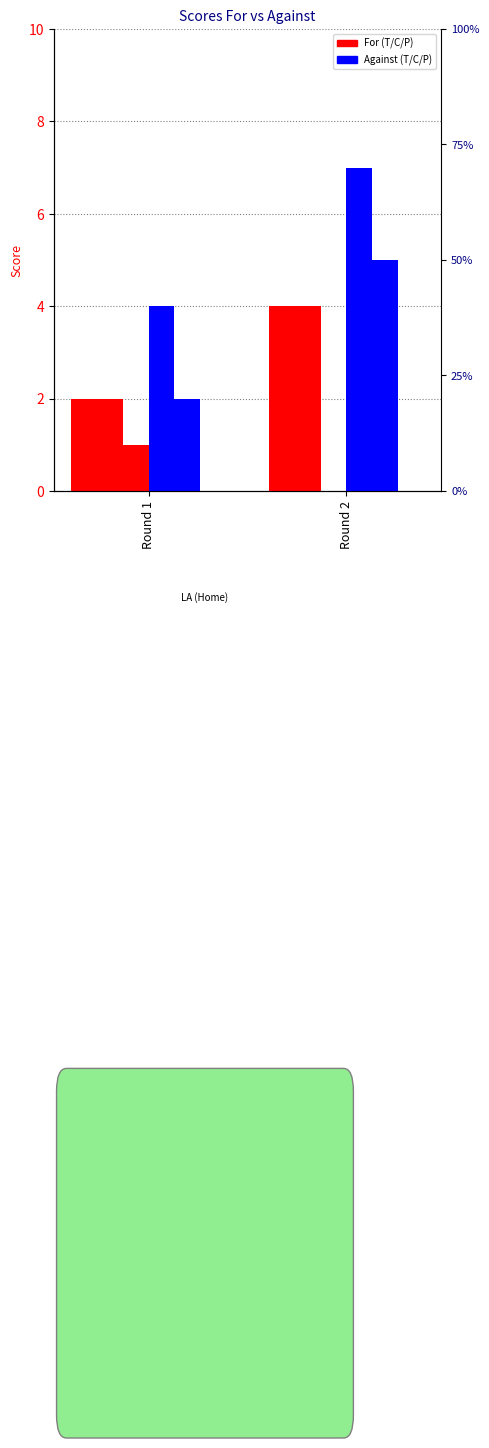

At how many categories does at least one series exceed 4?

1